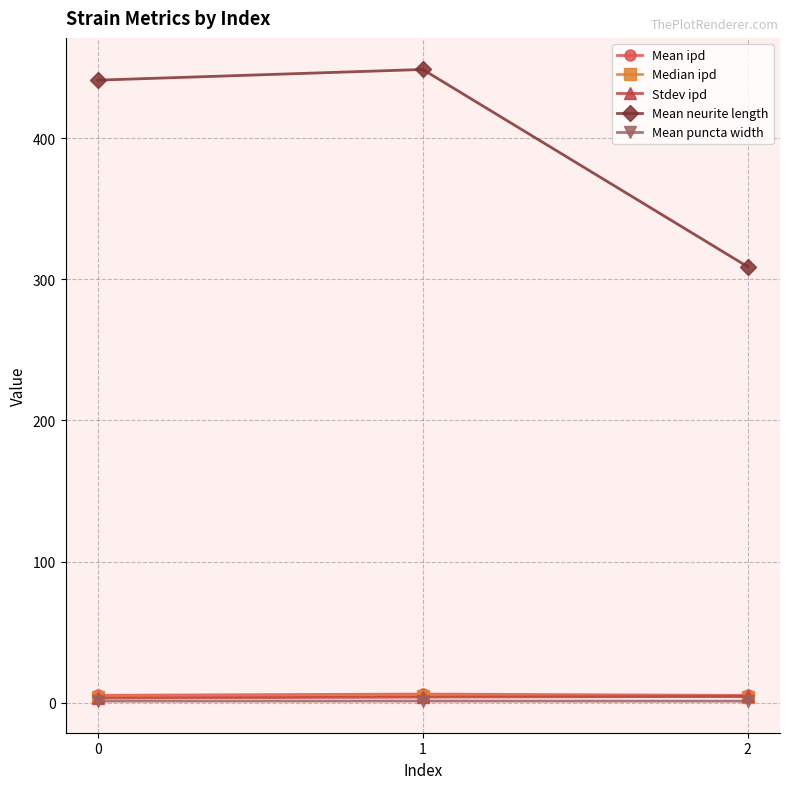

What are all the series names shown in the legend?

Mean ipd, Median ipd, Stdev ipd, Mean neurite length, Mean puncta width